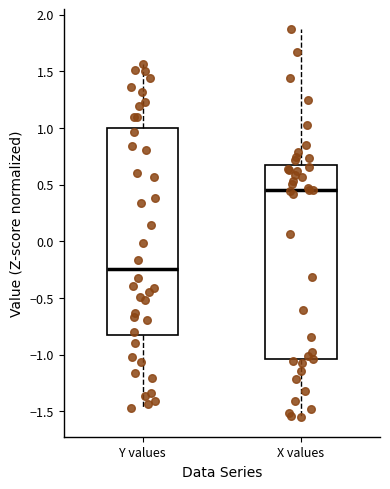

Which box is the tallest, from its lower edge to its upper edge?

Y values